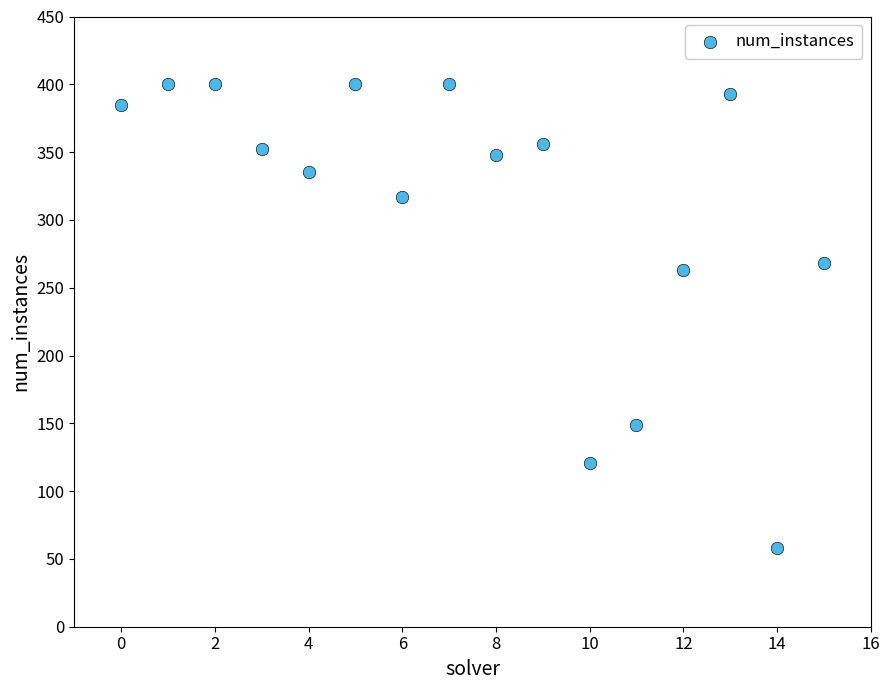

What Y value in the scatter plot is closest to 229?

263